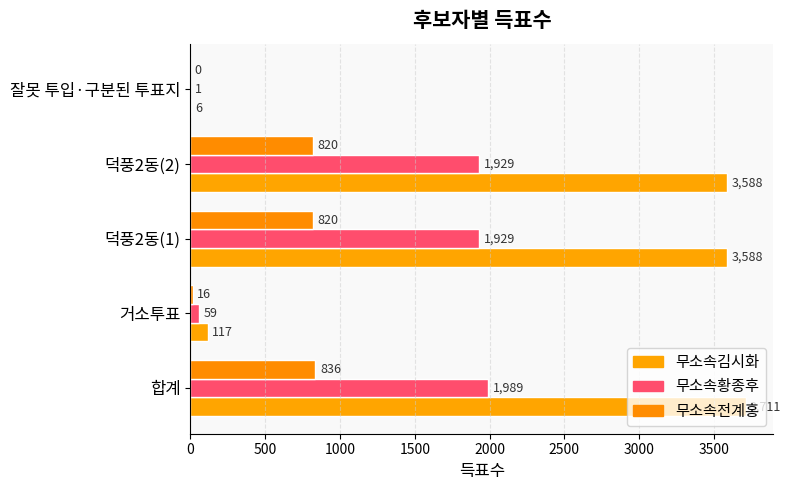

Count the number of categories in the chart.

5